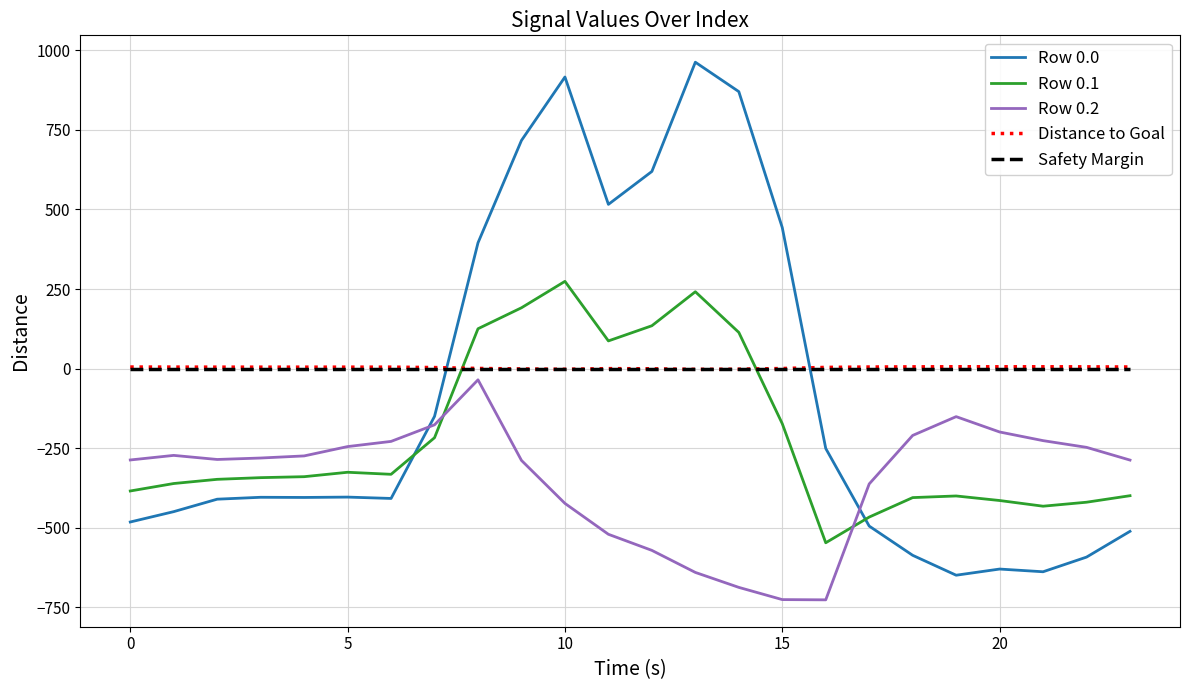

True or false: Row 0.1 and Safety Margin cross at least once.

True